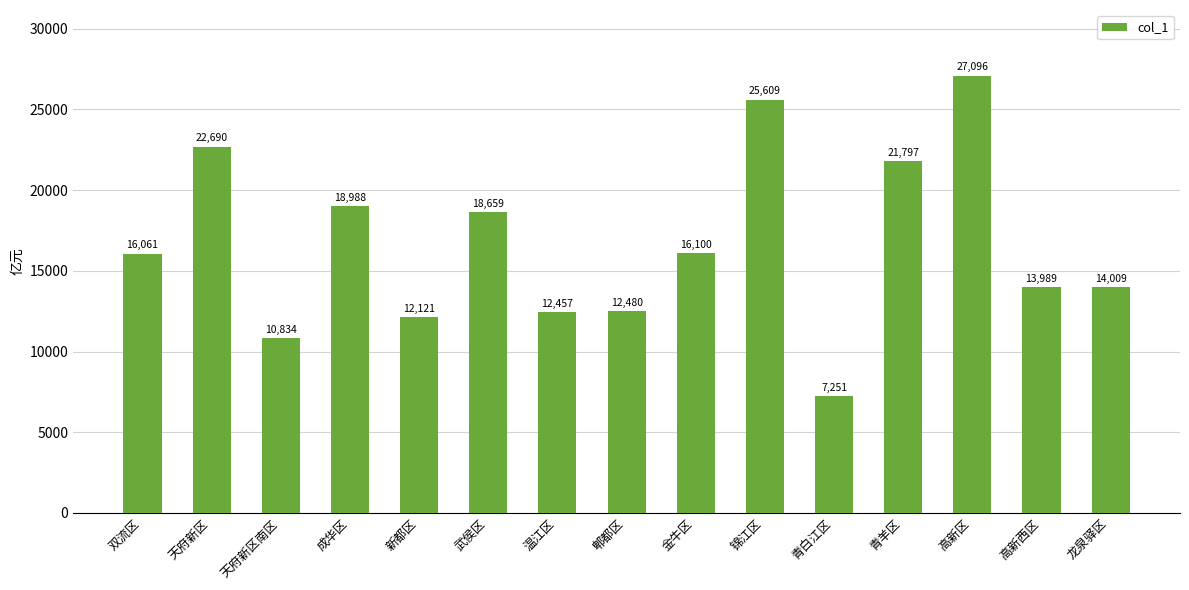

What is the label of the 6th bar from the right?

锦江区